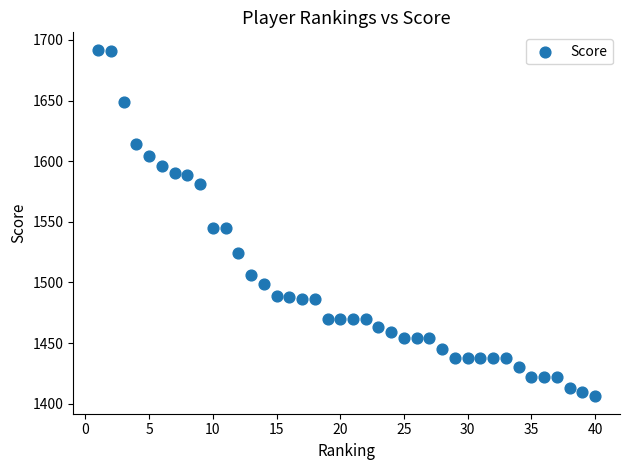

What is the range of X values (max minus min)?

39